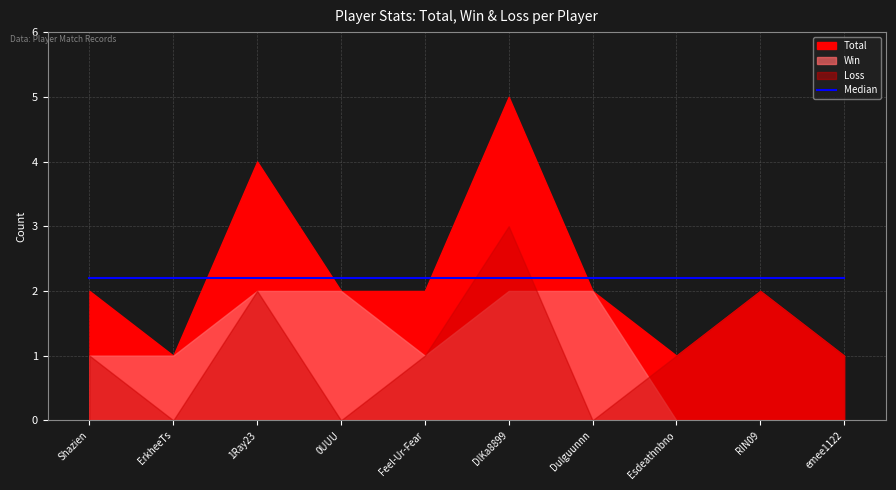

What is the total value across all series at Esdeathnbno?

4.2